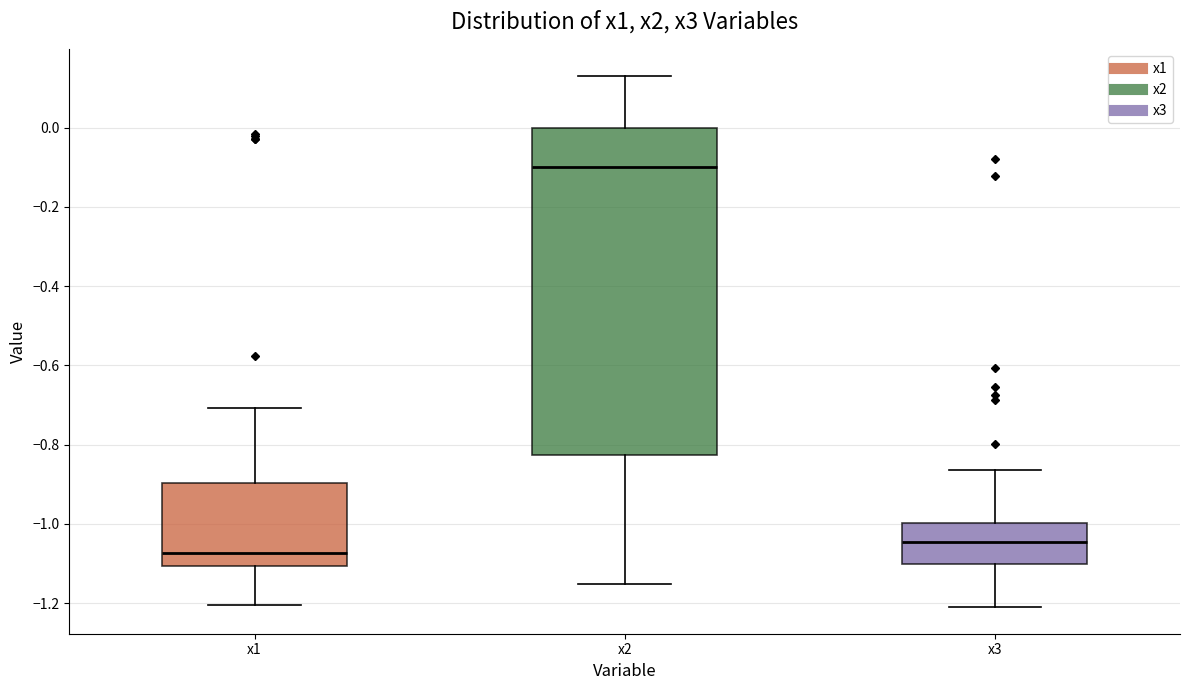

Reading left to right, read every box against the y-axis: the position of its median line, the range the box covers, and the ends of its whiskers. The values are not printed on the chart, so give them approximately, as read against the axis.

x1: median -1.08, box -1.10 to -0.90, whiskers -1.20 to -0.70
x2: median -0.10, box -0.82 to 0.00, whiskers -1.16 to 0.14
x3: median -1.04, box -1.10 to -1.00, whiskers -1.20 to -0.86